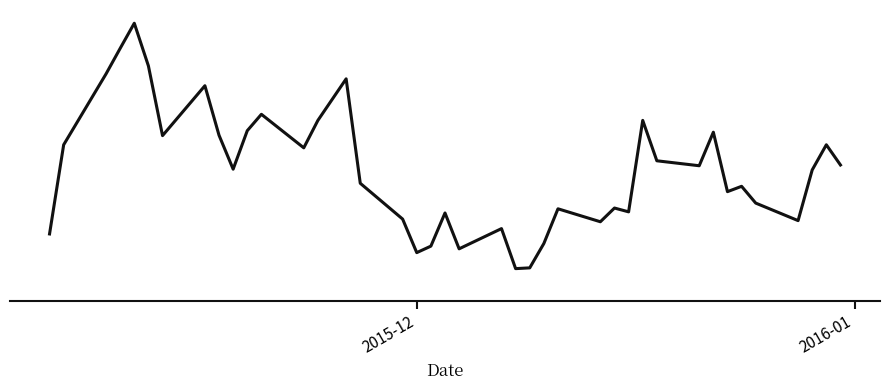

What is the value of the 28th point from the left?

24.1